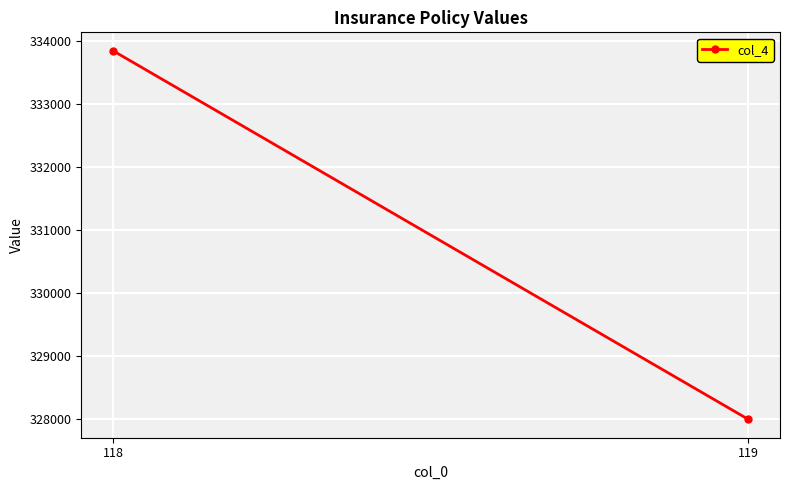

What is the ratio of the value at 119 to the value at 118?

1.0